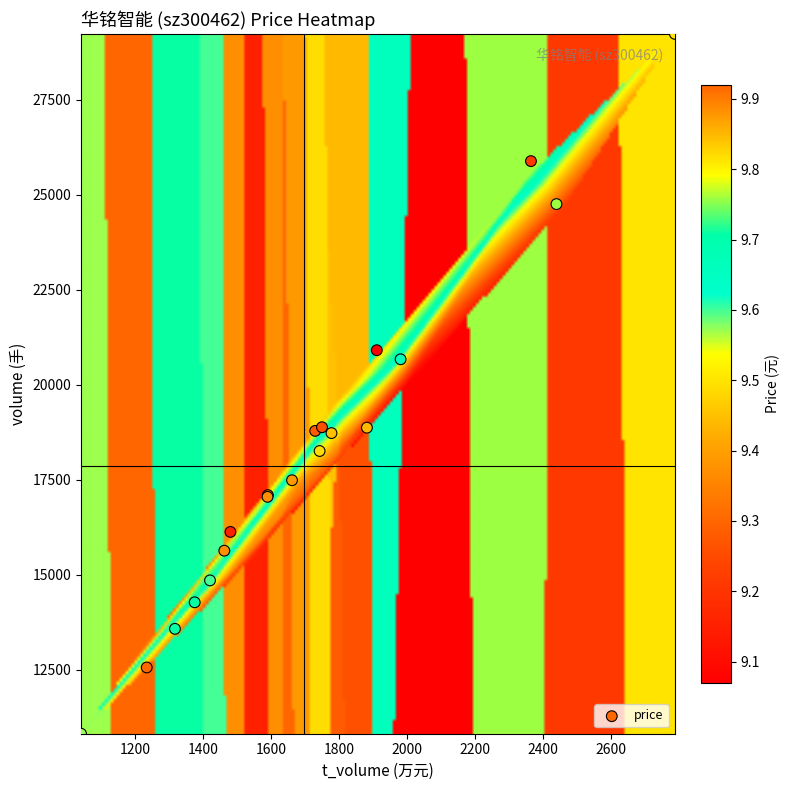

What Y value in the scatter plot is closest to 20027?

20672